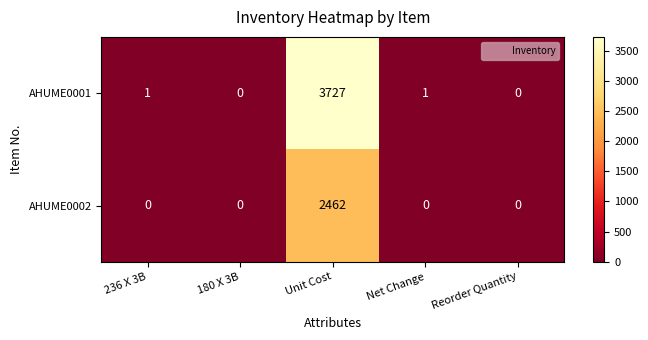

The AHUME0002 series shows -1222 at 236 X 3B. True or false?

False